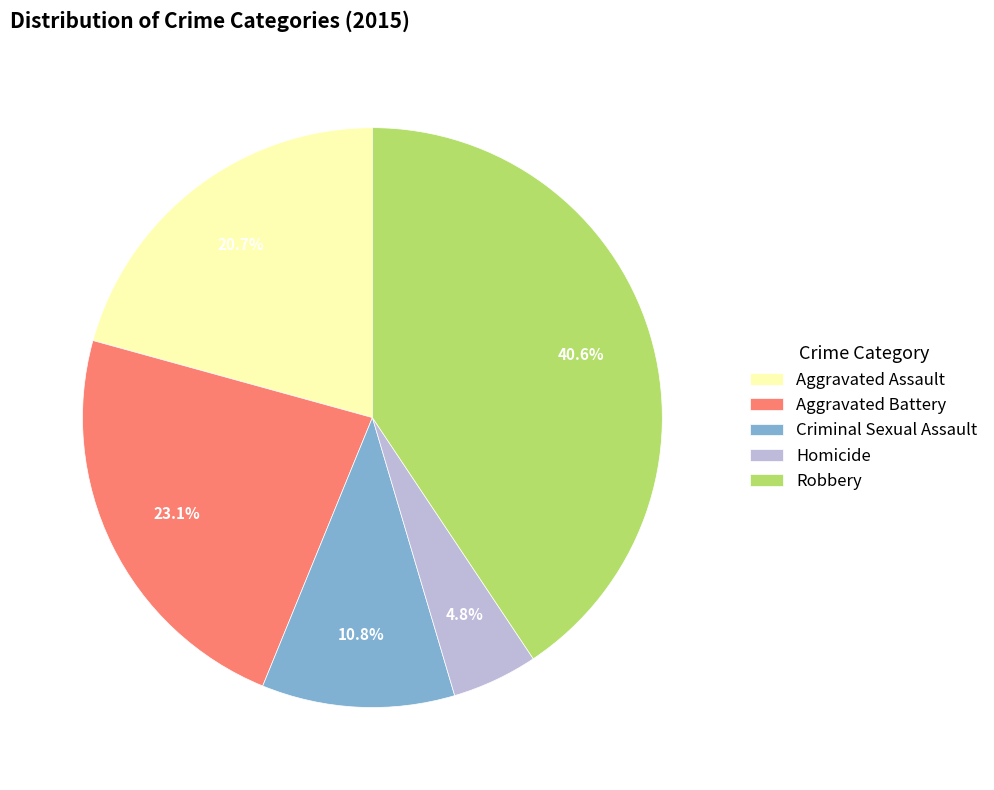

To the nearest percent, what is the difference between the Criminal Sexual Assault and Robbery slice percentages?

30%